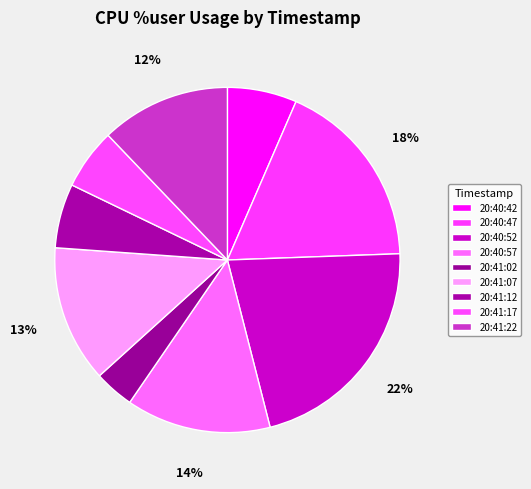

Count the number of slices in the pie.

9